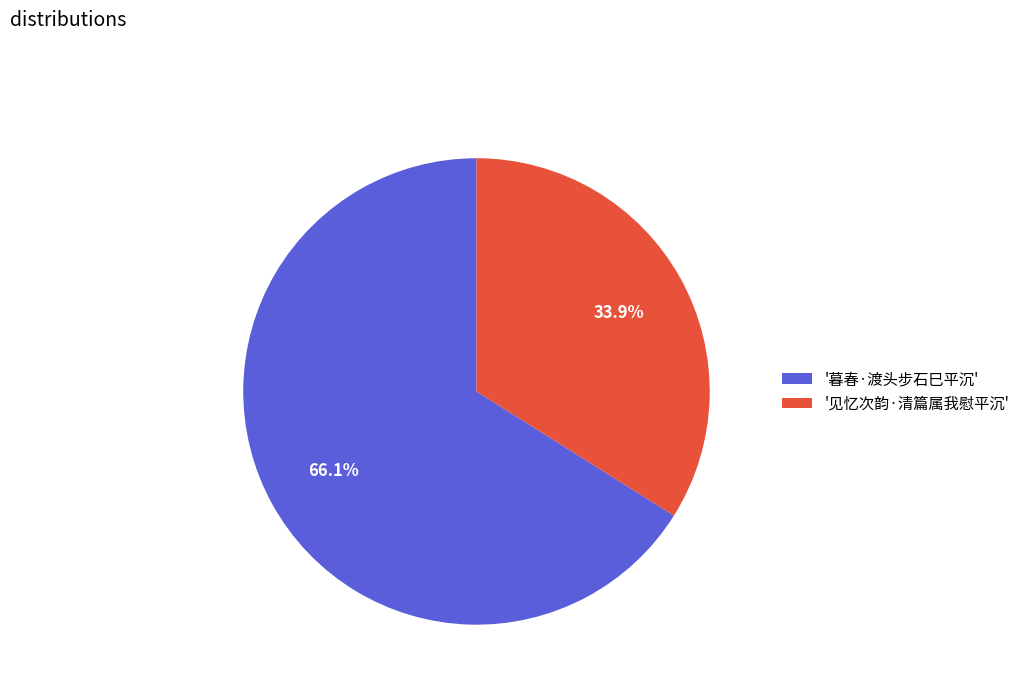

Count the number of slices in the pie.

2